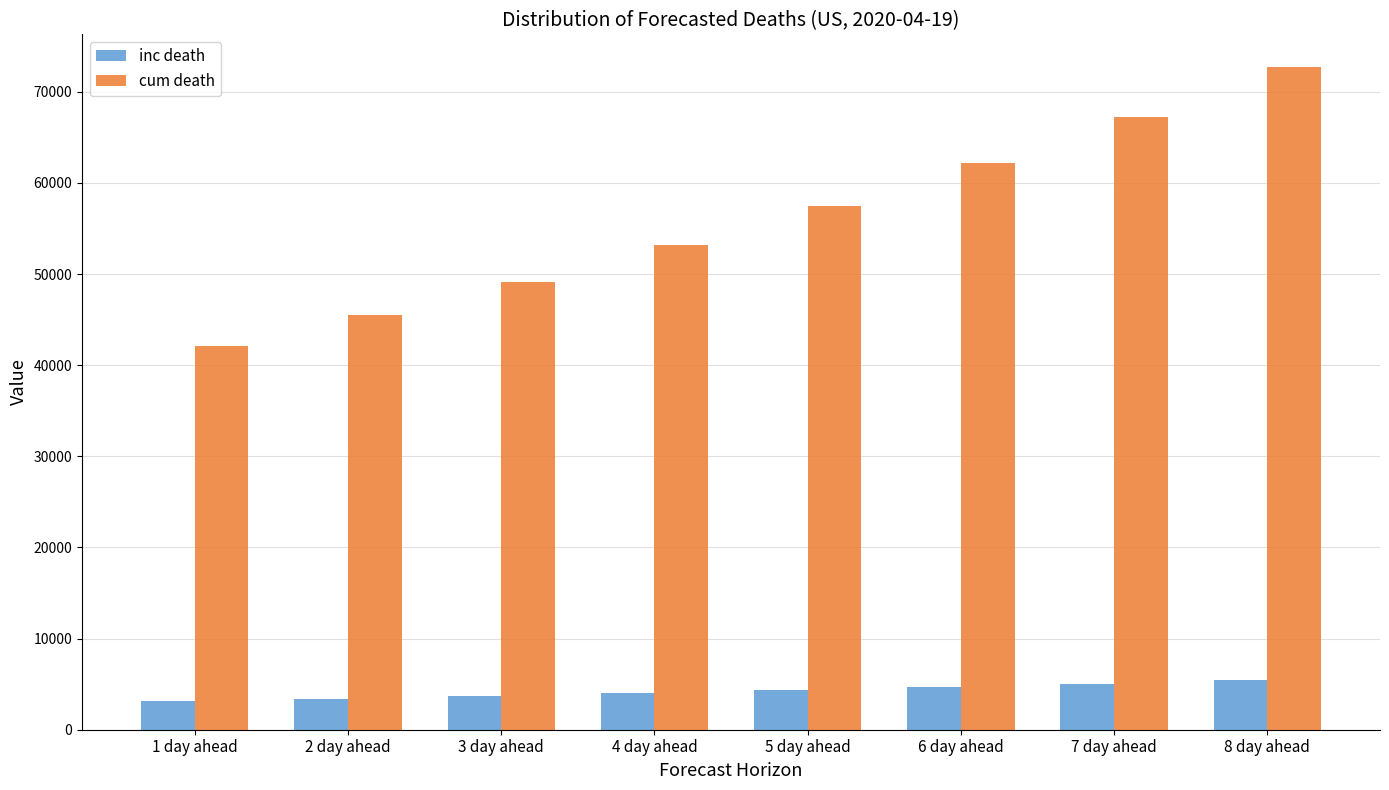

What is the smallest value displayed?

3160